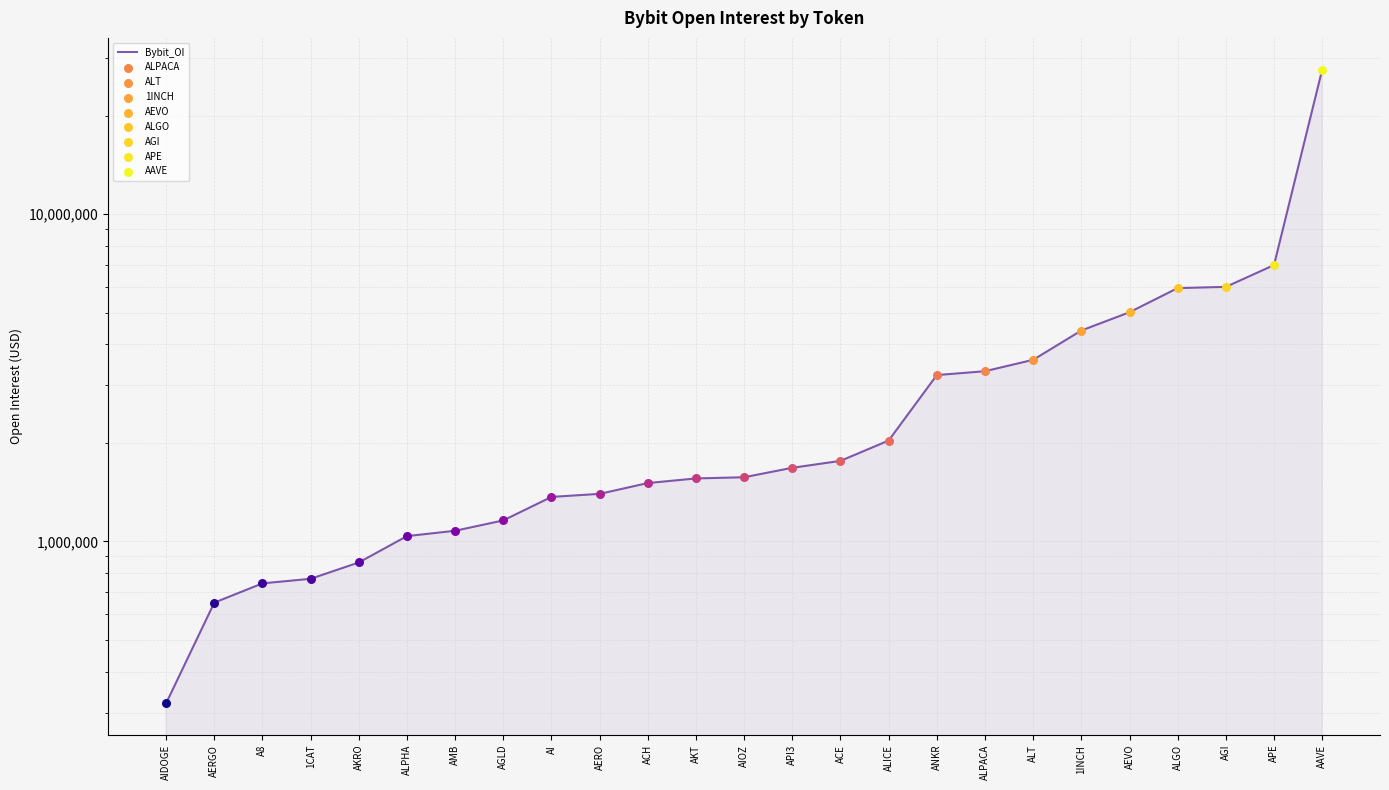

Which has a higher value, ALGO or 1CAT?

ALGO